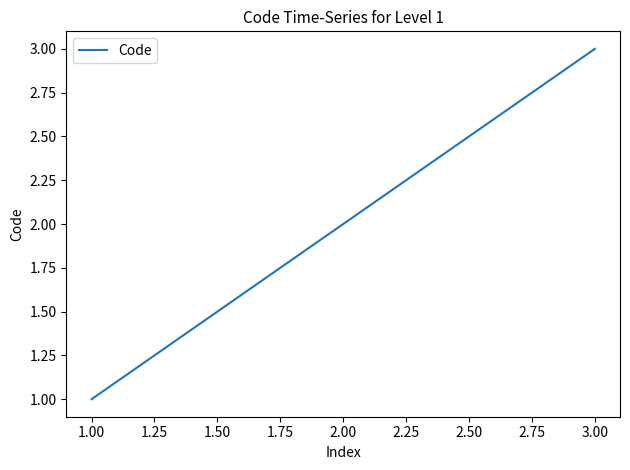

Does the chart display data point markers on the line(s)?

No